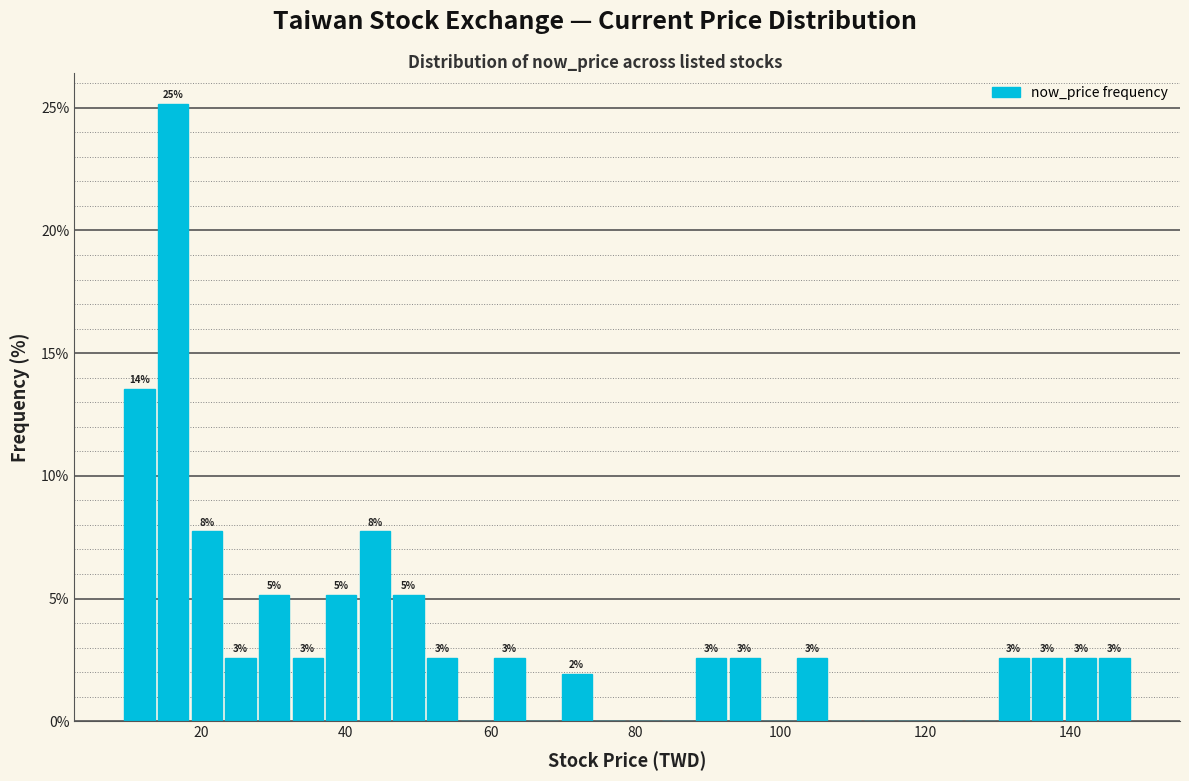

Read against the x-axis, roughly where is the centre of the tallest bar?

16